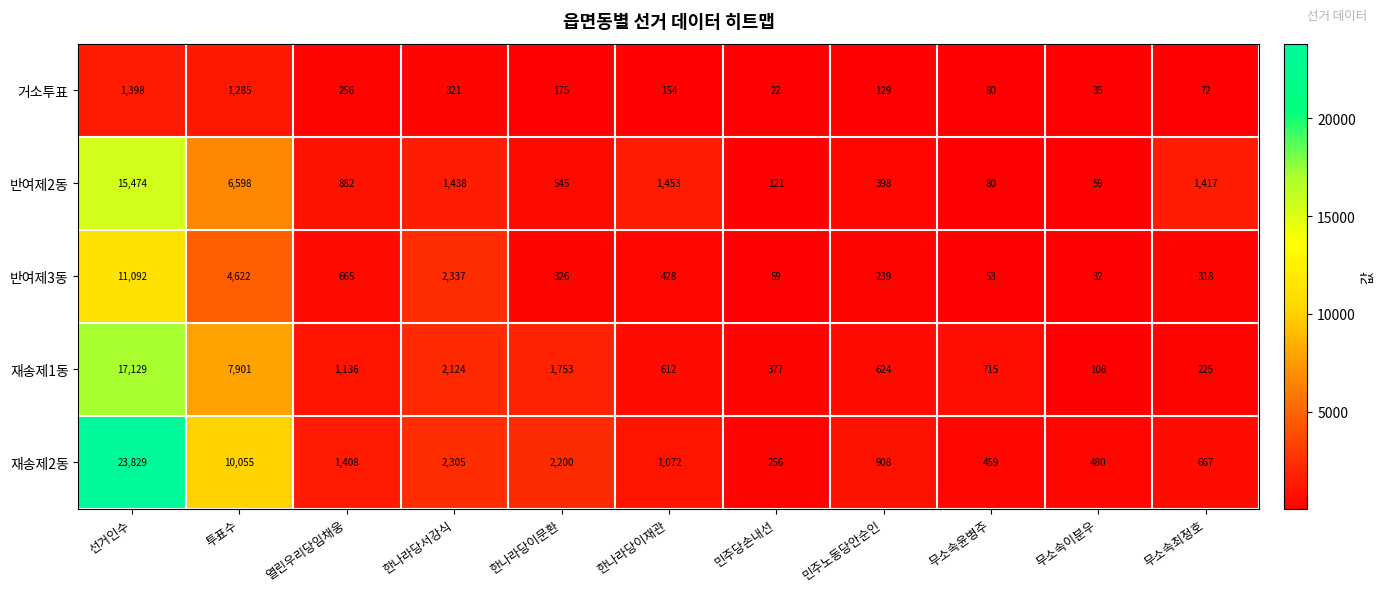

What is the approximate value of 재송제1동 at 무소속윤병주, to the nearest 50?

700